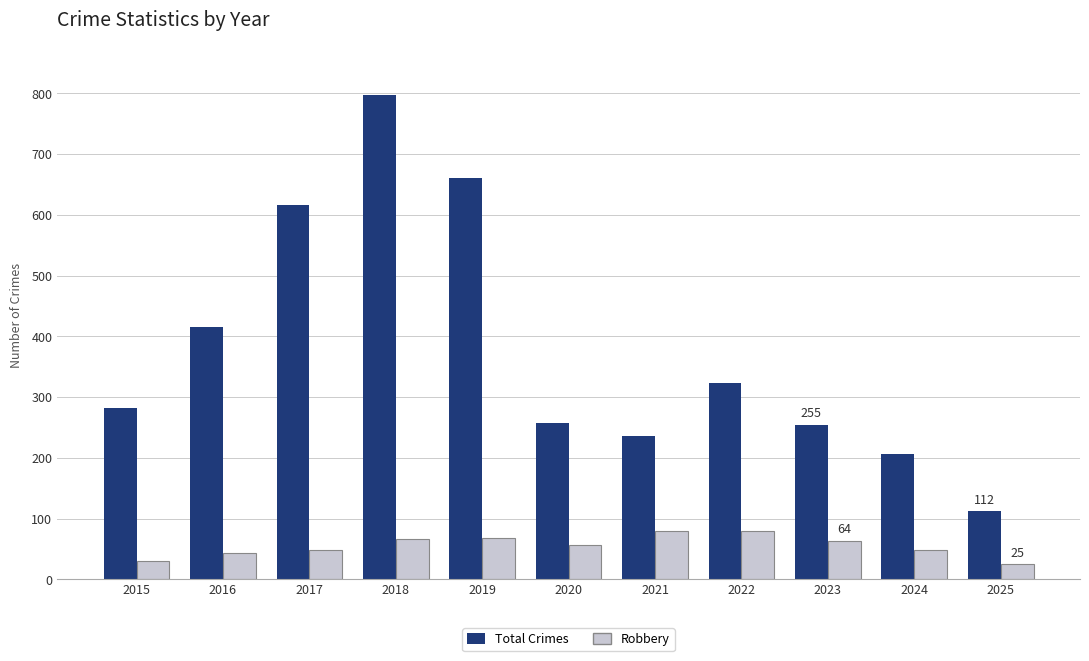

Does the chart contain any negative values?

No